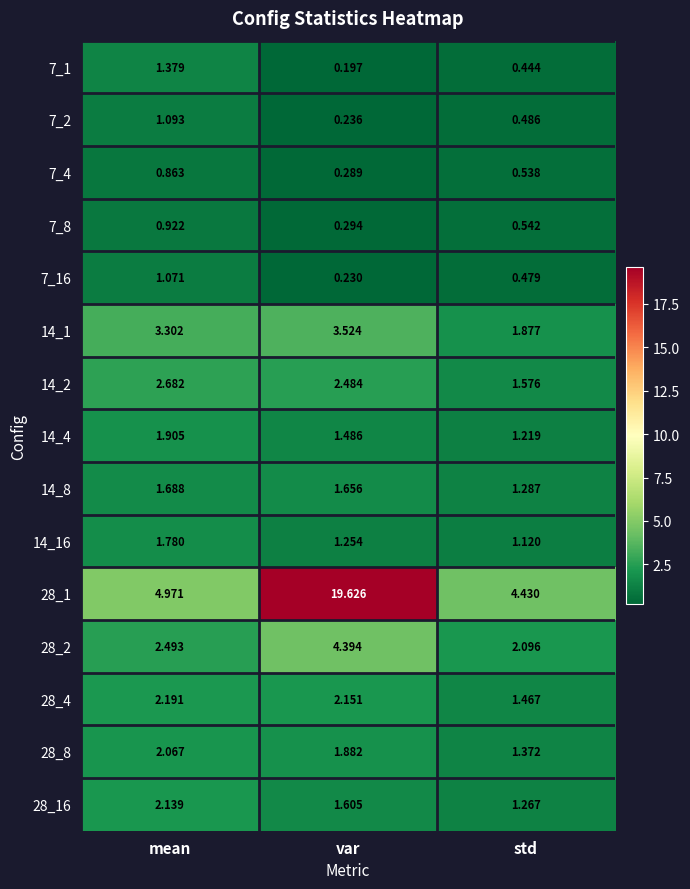

At which category is the sum across all series the highest?

var